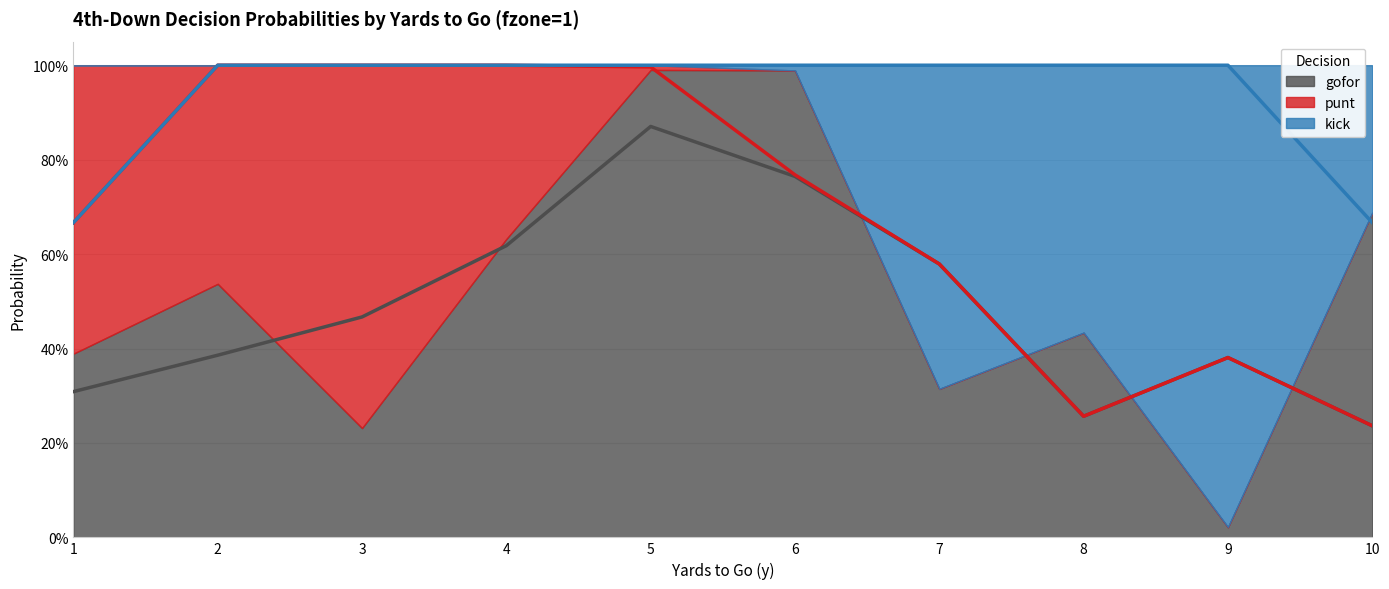

What are all the series names shown in the legend?

gofor, punt, kick